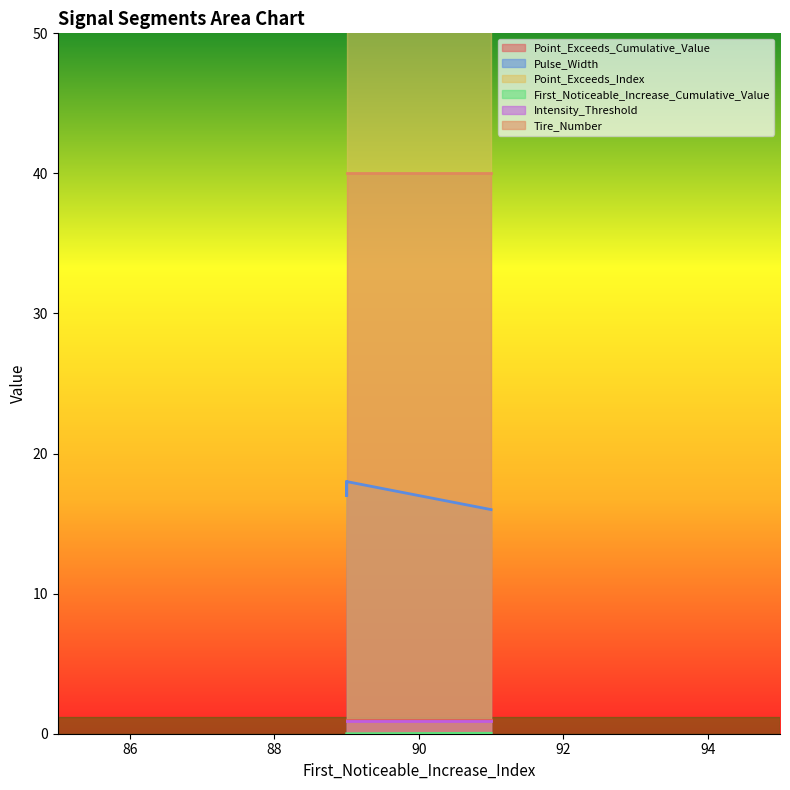

What is the total value across all series at signal segment 4?

164.9